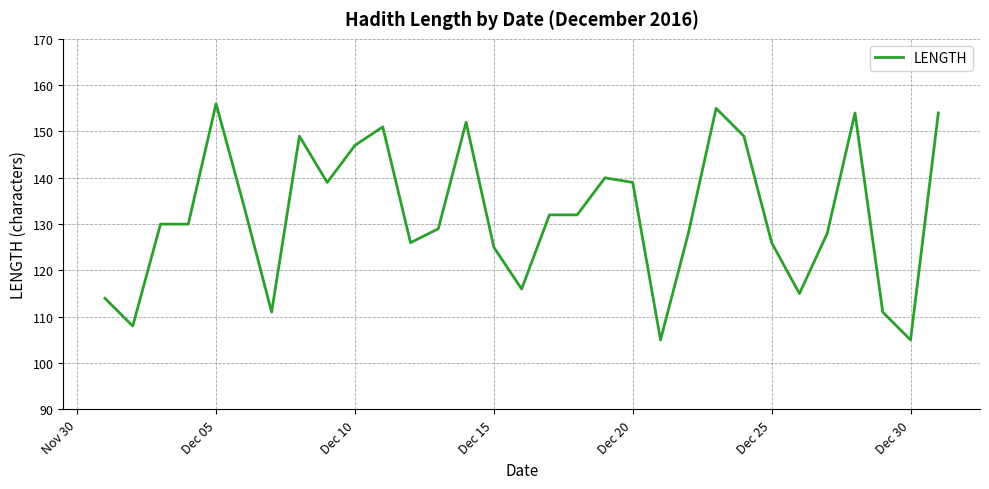

What is the minimum value shown in the chart?

105